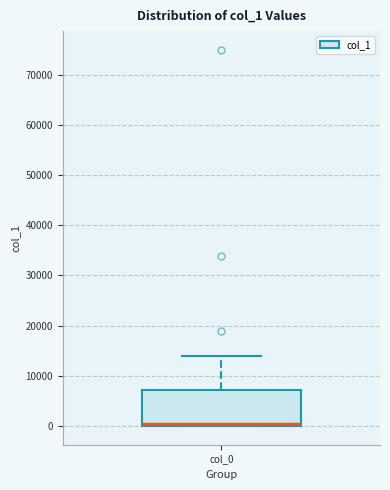

Transcribe this box plot: give where the median line is, the range the box spans, and where the two whiskers end, as read against the y-axis. The values are not printed on the chart, so give them approximately, as read against the axis.

median 0 (drawn on the box's lower edge), box 0 to 7000, whiskers 0 to 14000